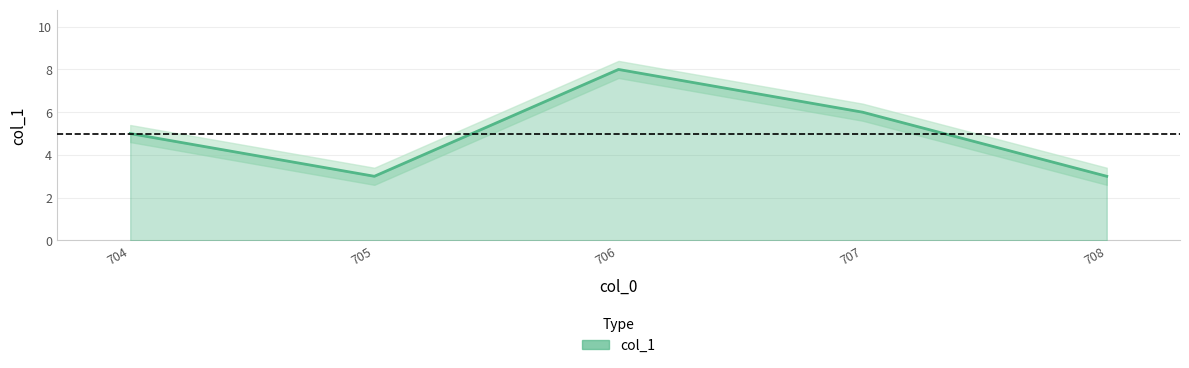

What is the ratio of the value at 708 to the value at 705?

1.0